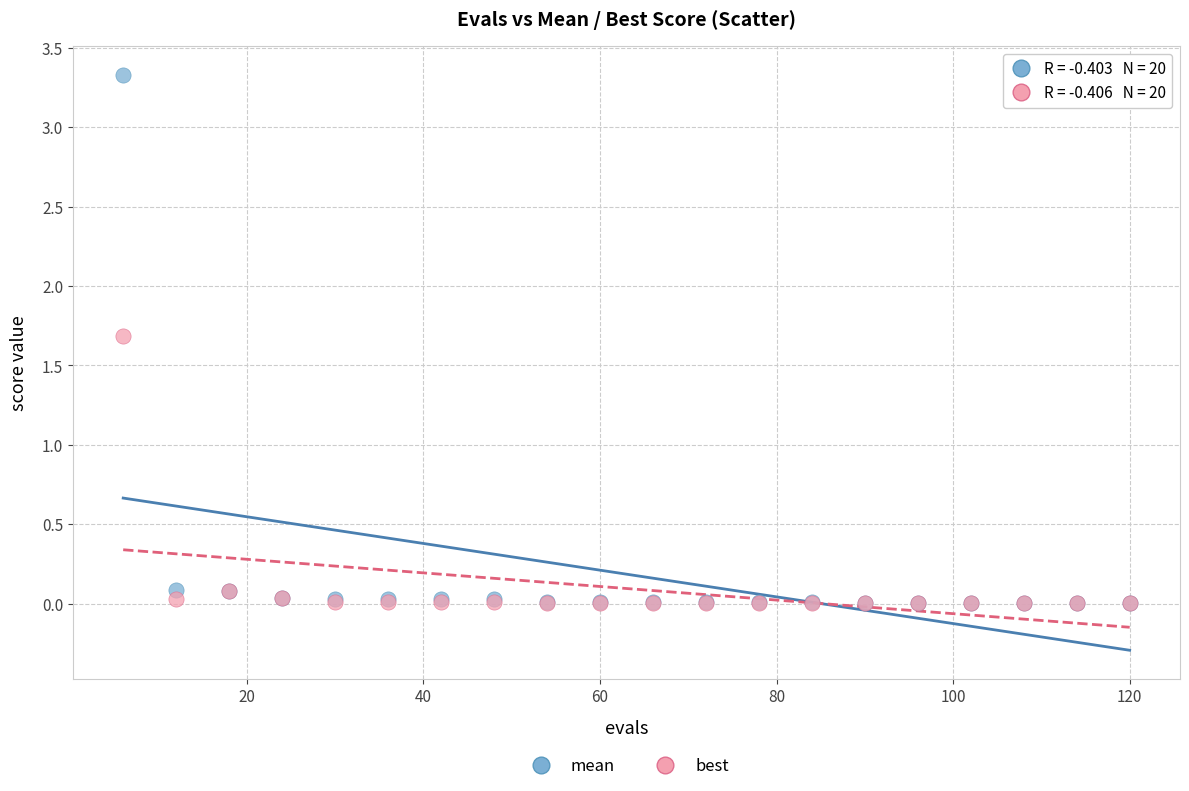

Which series reaches the maximum Y coordinate?

mean